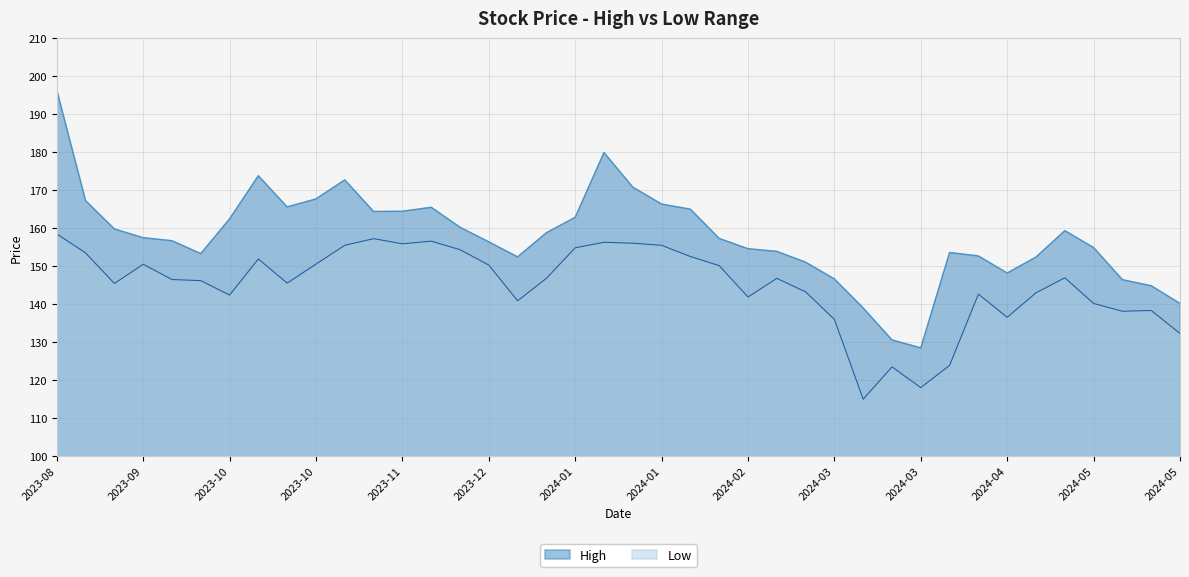

What is the maximum value shown in the chart?

196.4